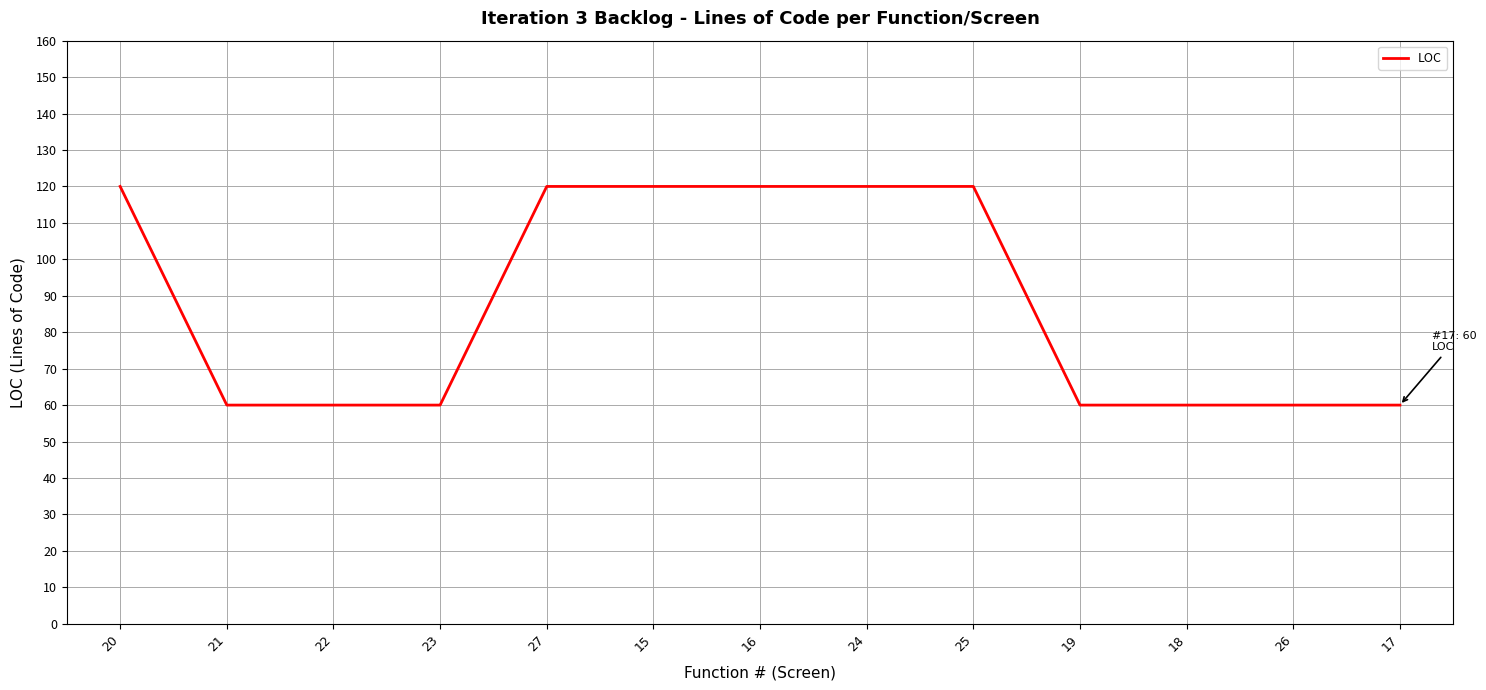

Count the values in the range 60 to 120.

13